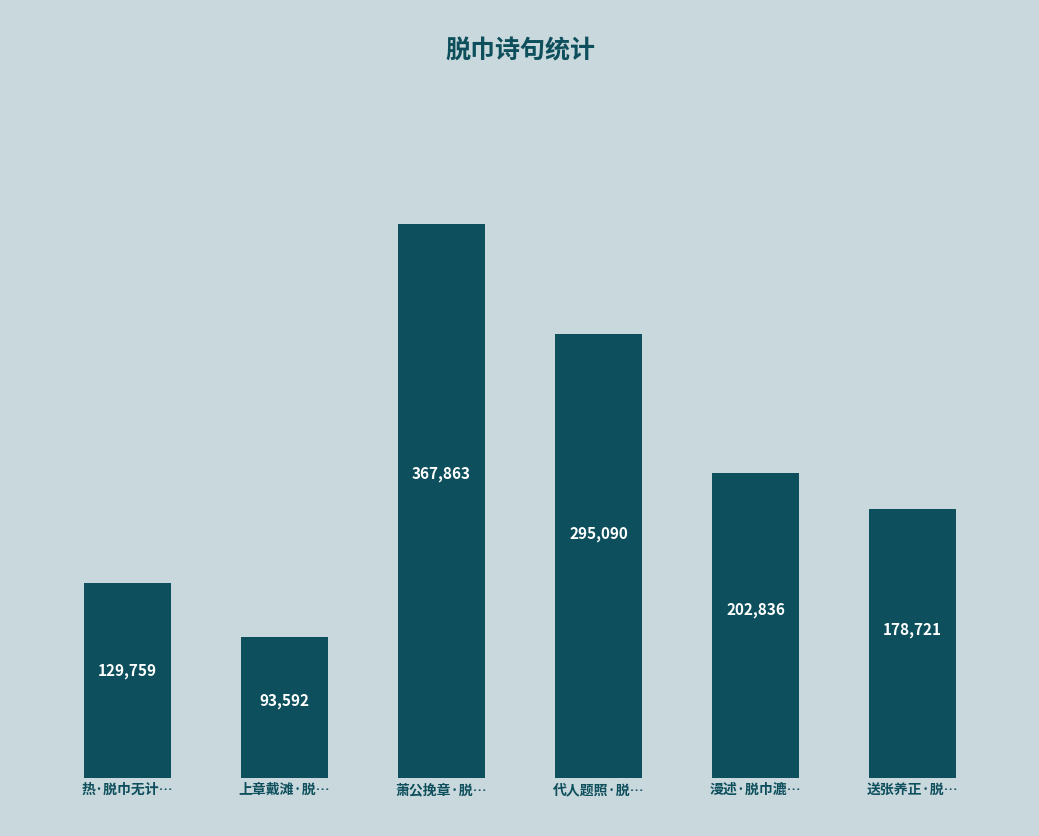

What is the smallest value displayed?

93592